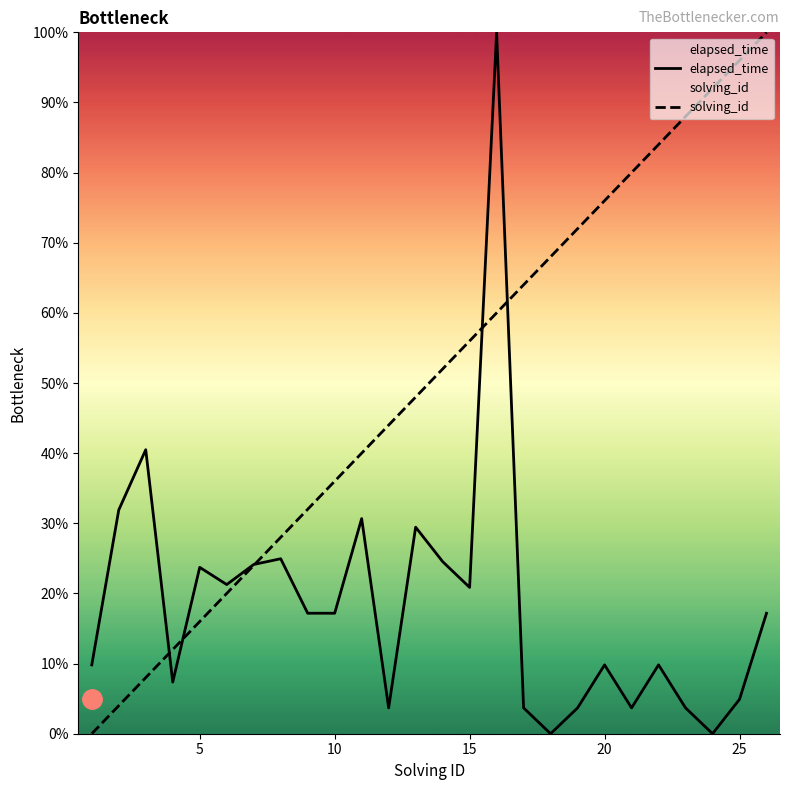

How many data points in elapsed_time are less than 17?

12